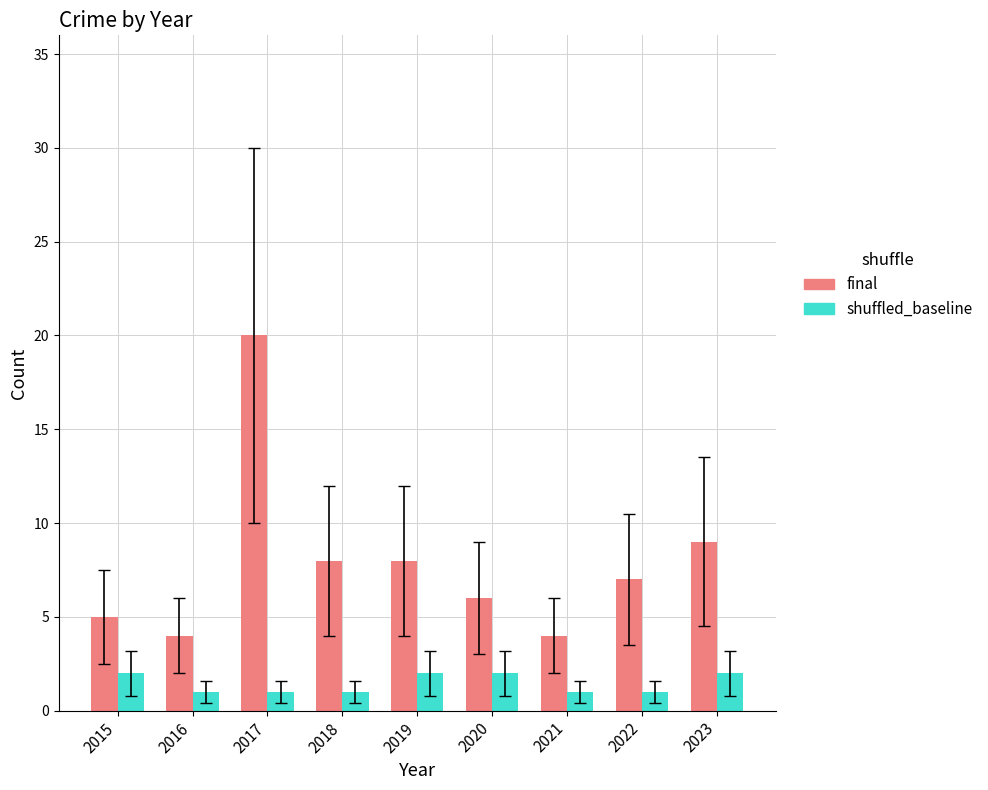

Does the chart contain stacked bars?

No